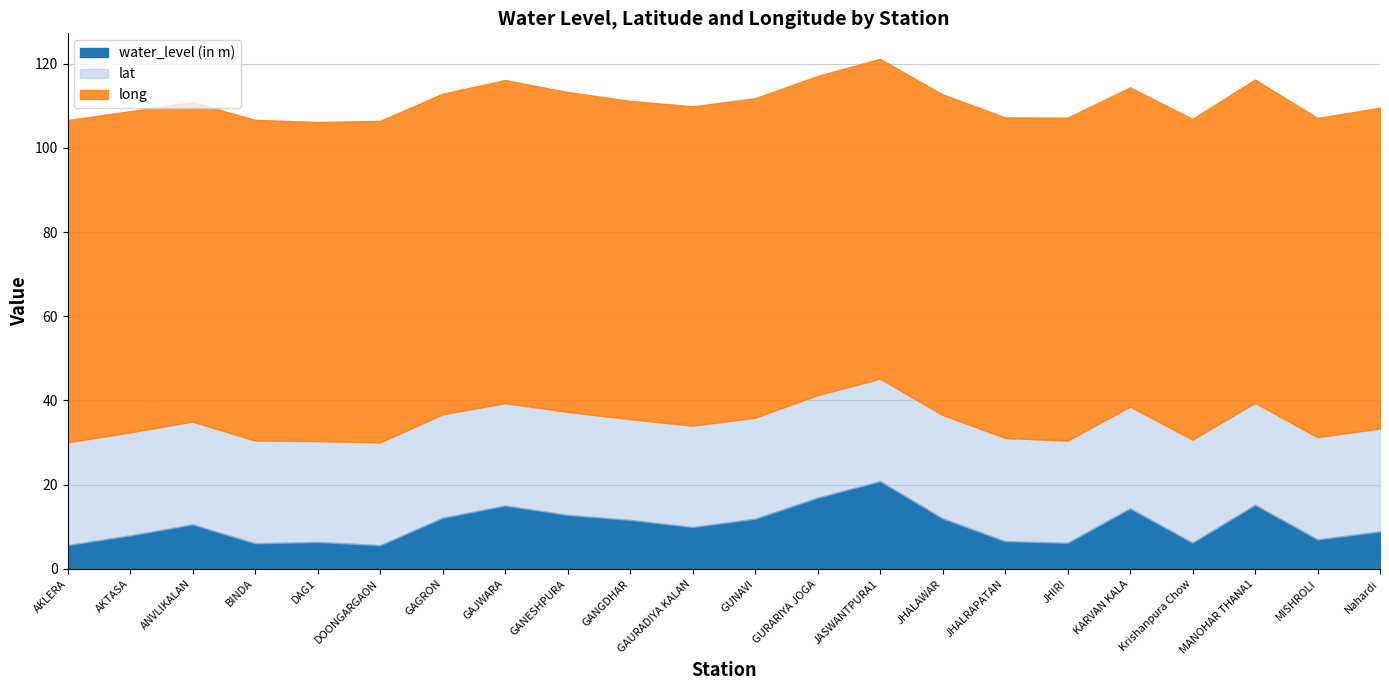

What position from the right is GAURADIYA KALAN?

12